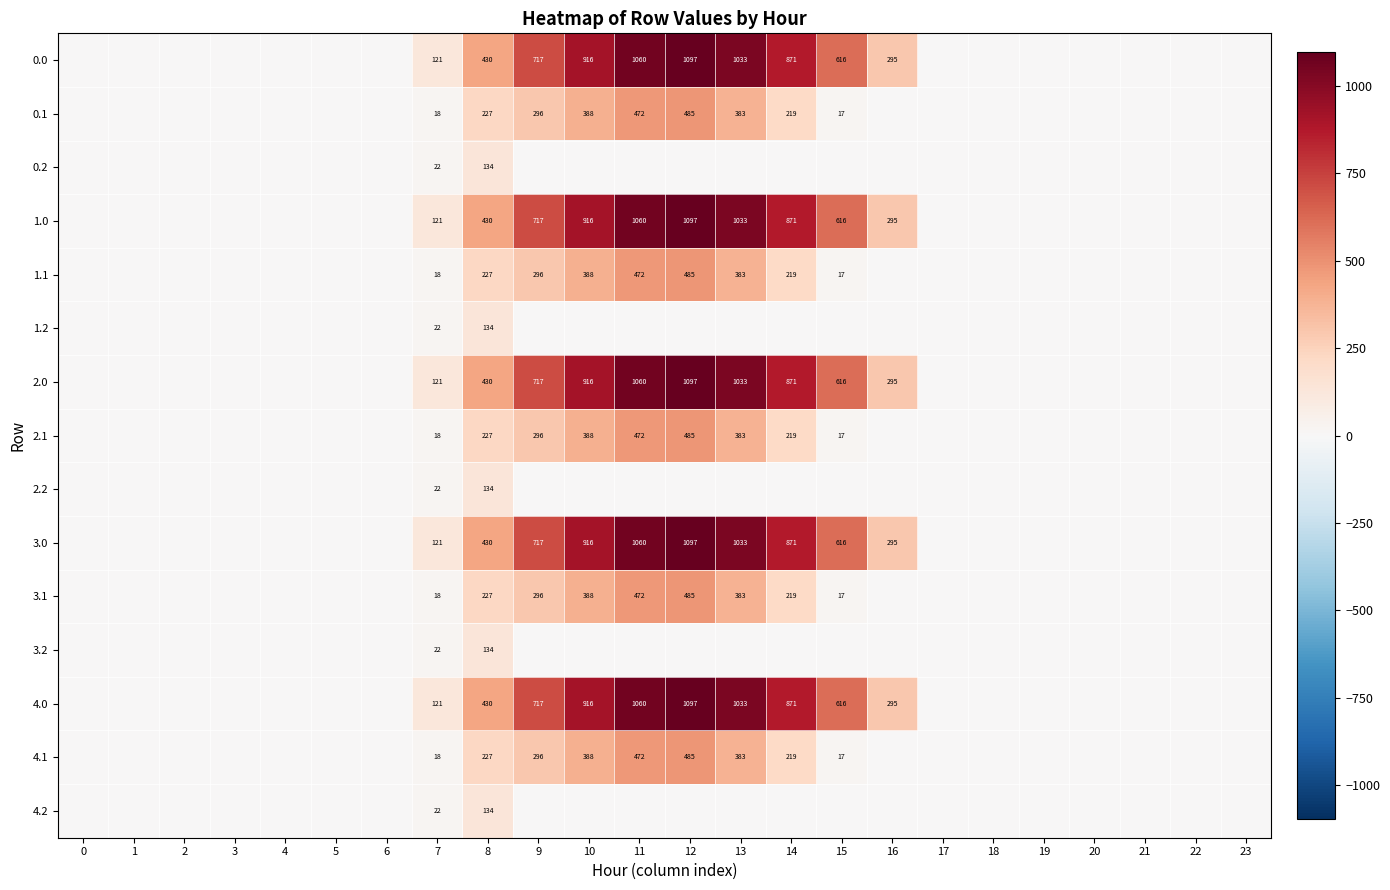

The value of 3.0 at 13 is 1456. True or false?

False